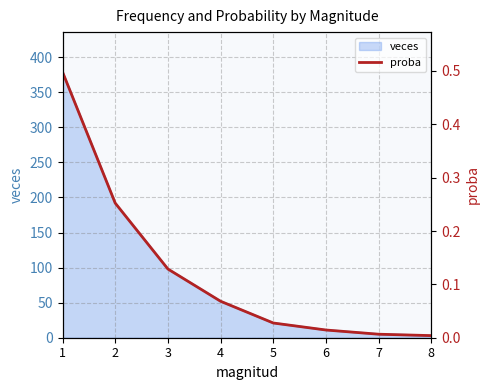

List the labels in order of value, largest first.

1, 2, 3, 4, 5, 6, 7, 8